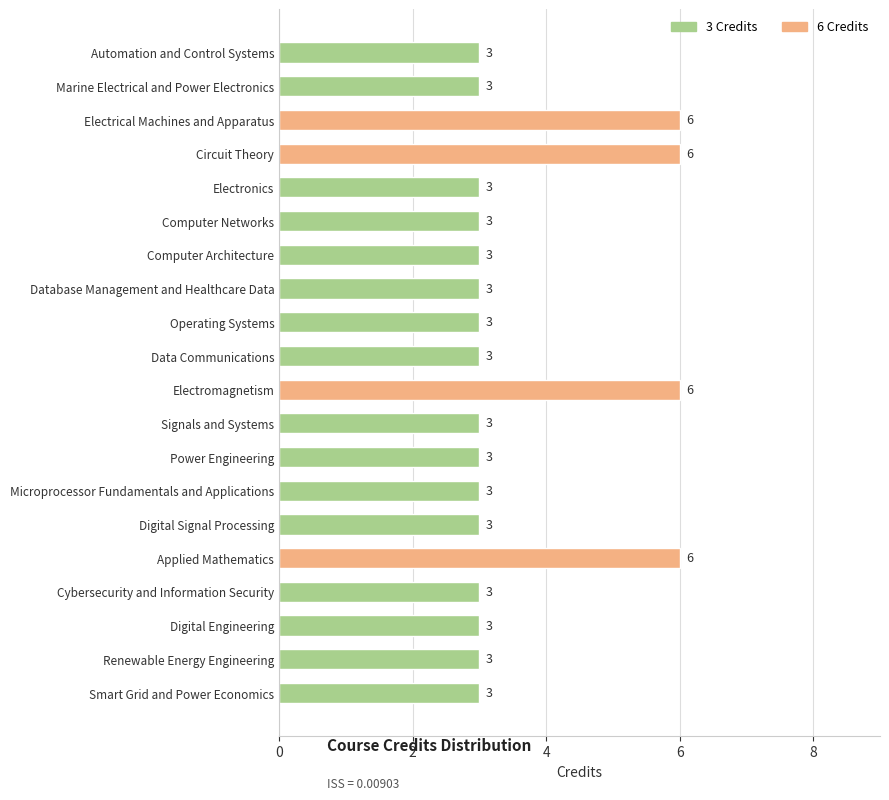

True or false: the data shows 3 at Cybersecurity and Information Security.

True